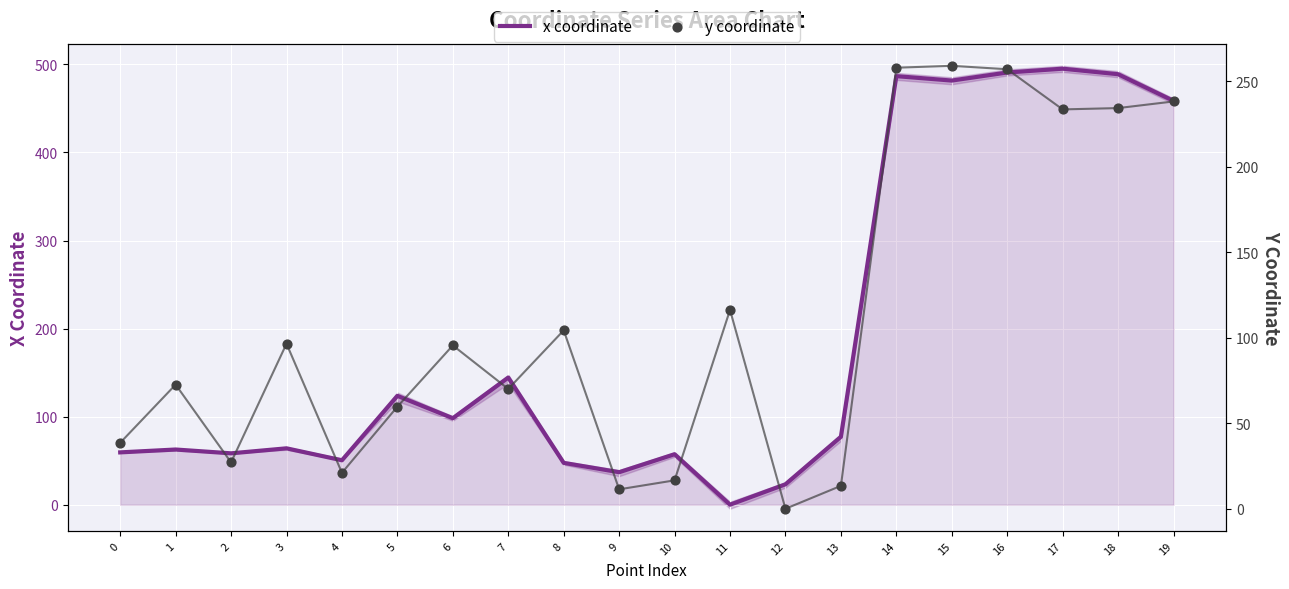

Is the value of y coordinate at 14 greater than the value of x coordinate at 17?

No